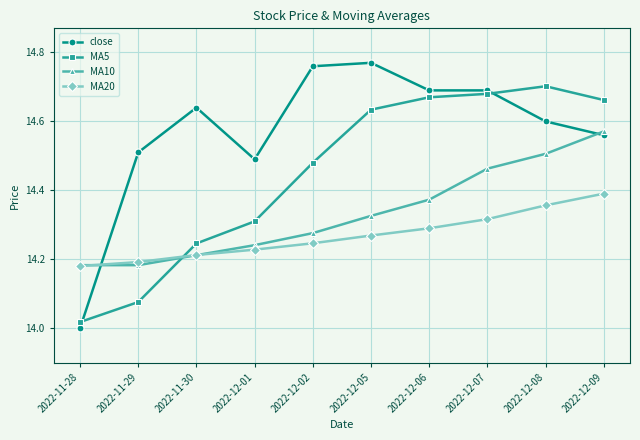

What is the difference between the maximum and minimum values in the MA10 series?

0.4